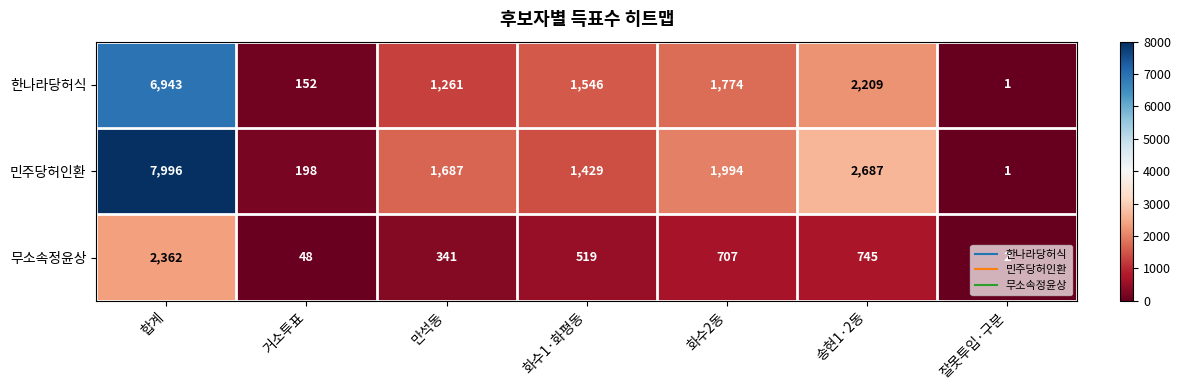

Which series changed the most between 만석동 and 화수1·화평동?

한나라당허식